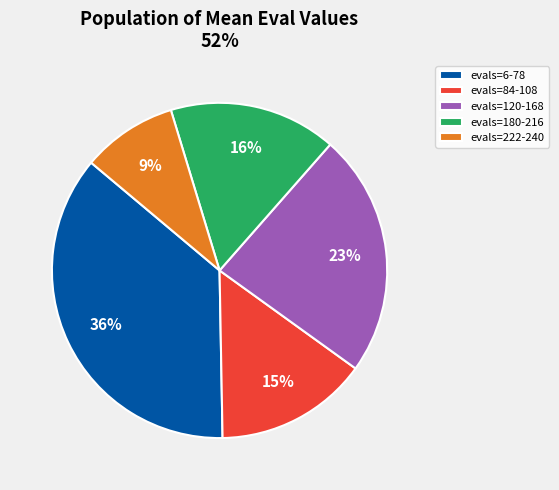

To the nearest percent, what is the average slice percentage?

20%